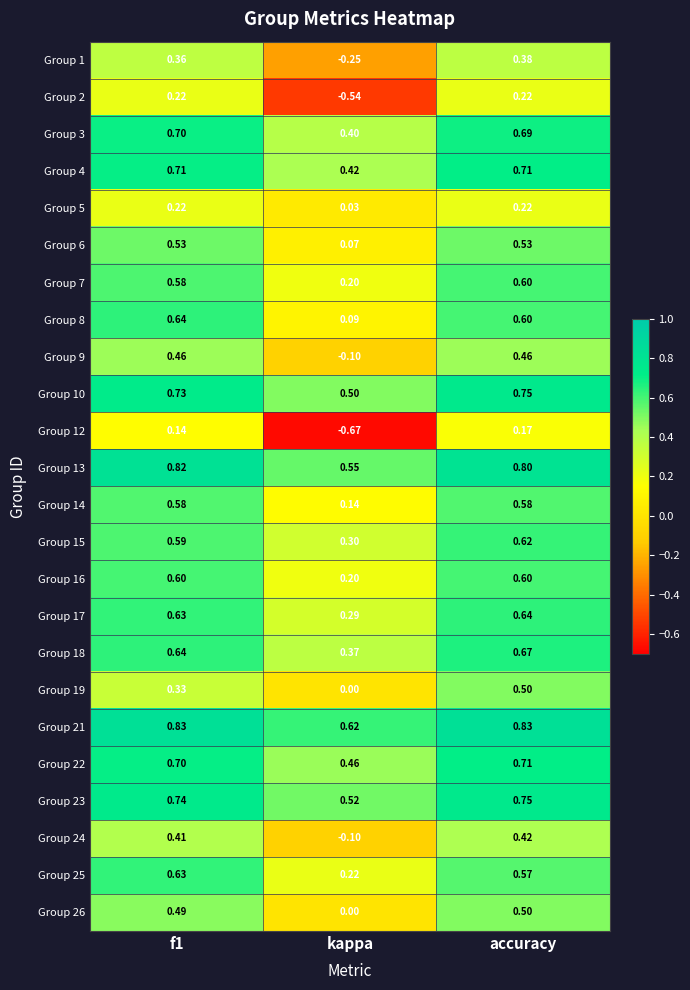

Which series has the largest total across all categories?

Group 21